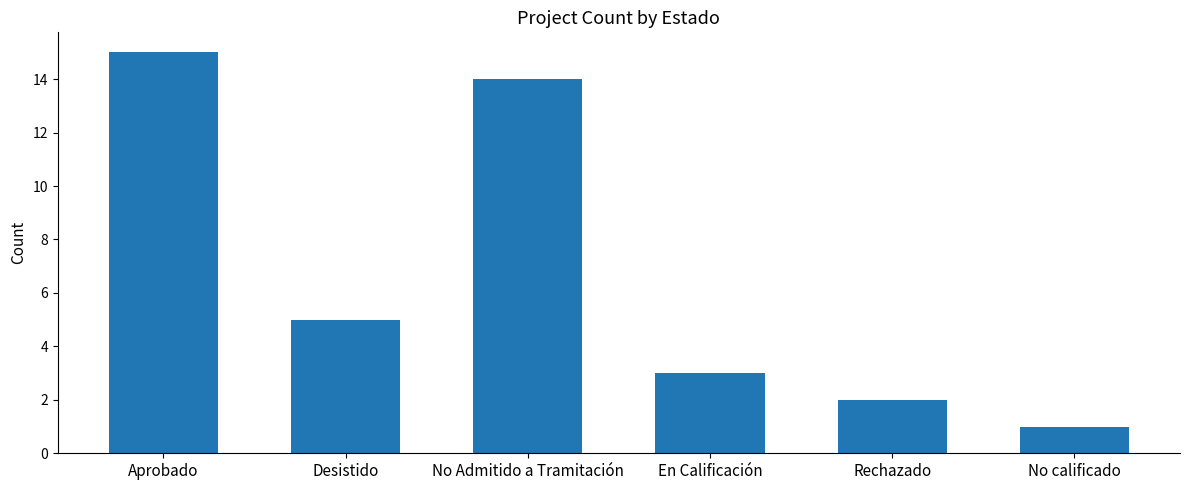

How many bars are there in total?

6